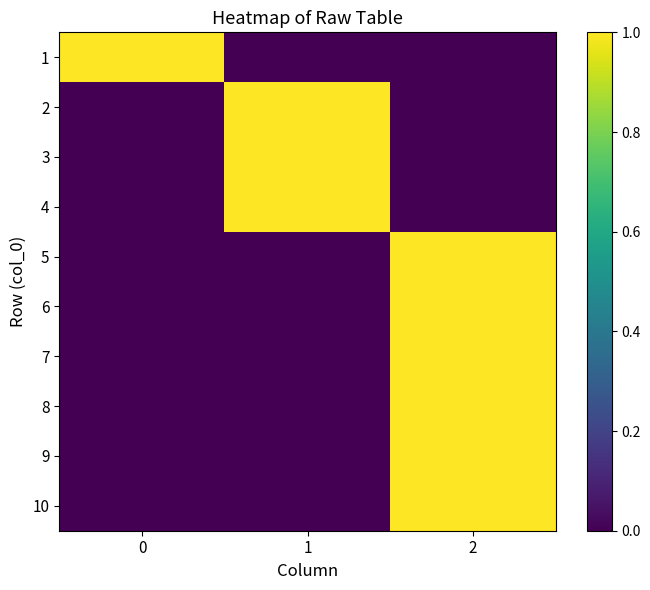

How many categories are shown in the chart?

3